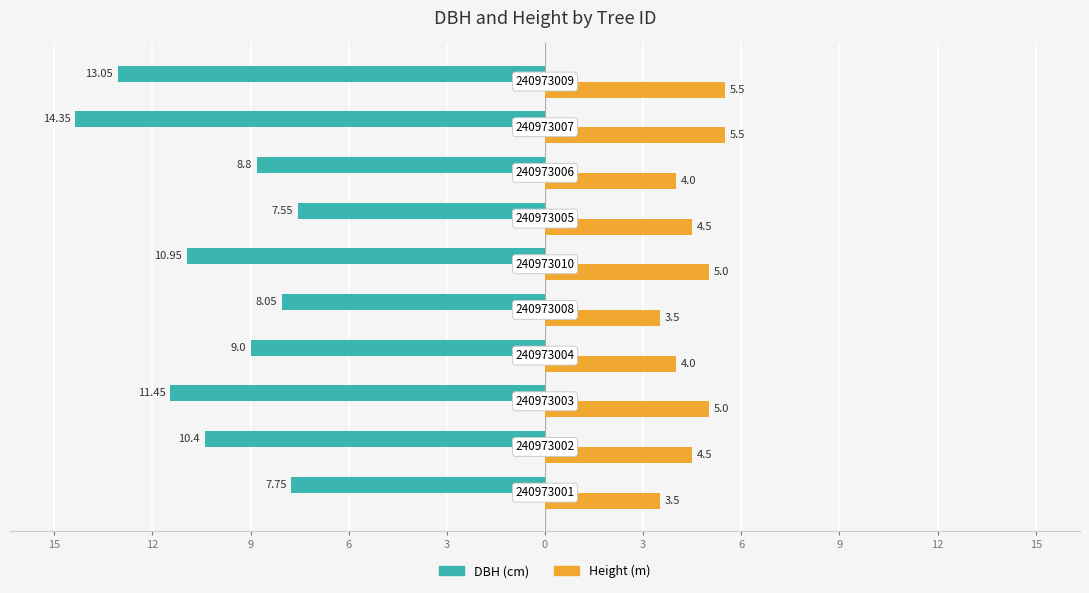

Which series has the largest range (max minus min)?

DBH (cm)